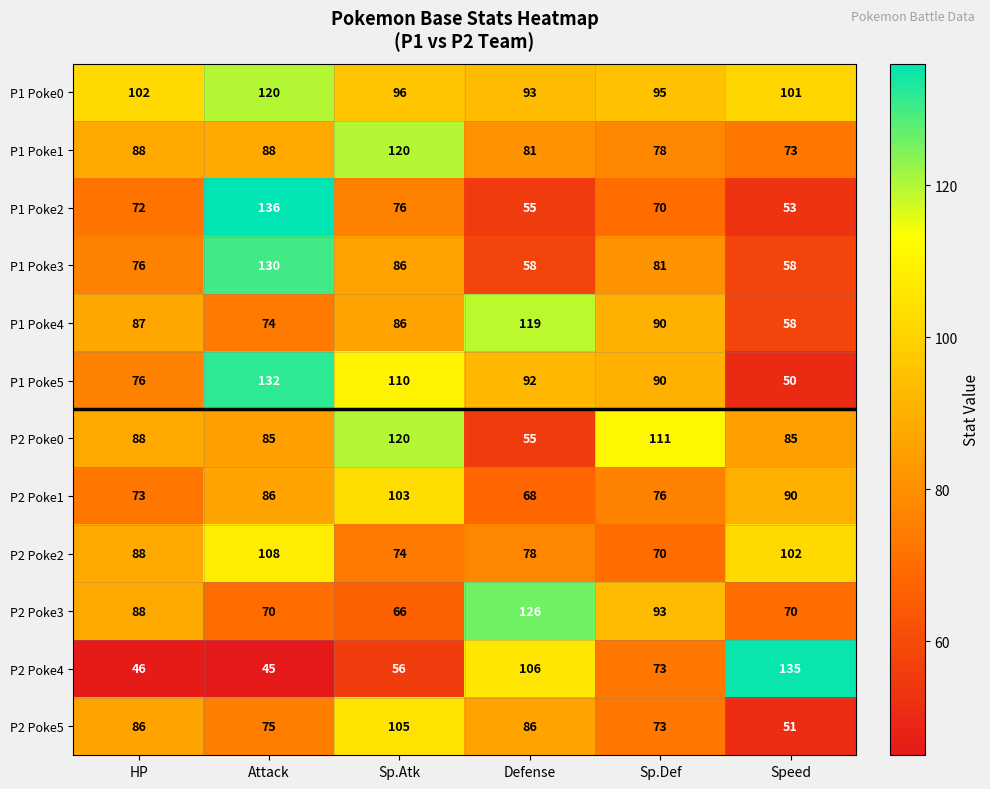

What is the total value across all series at Sp.Def?

1000